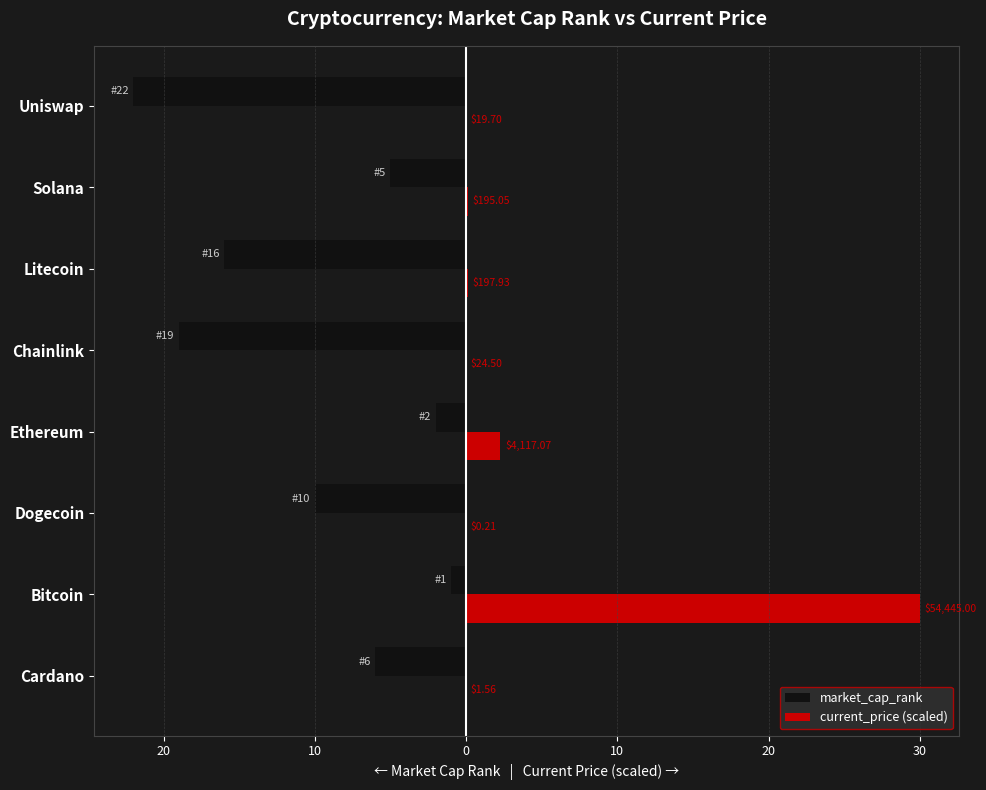

What are all the series names shown in the legend?

market_cap_rank, current_price (scaled)